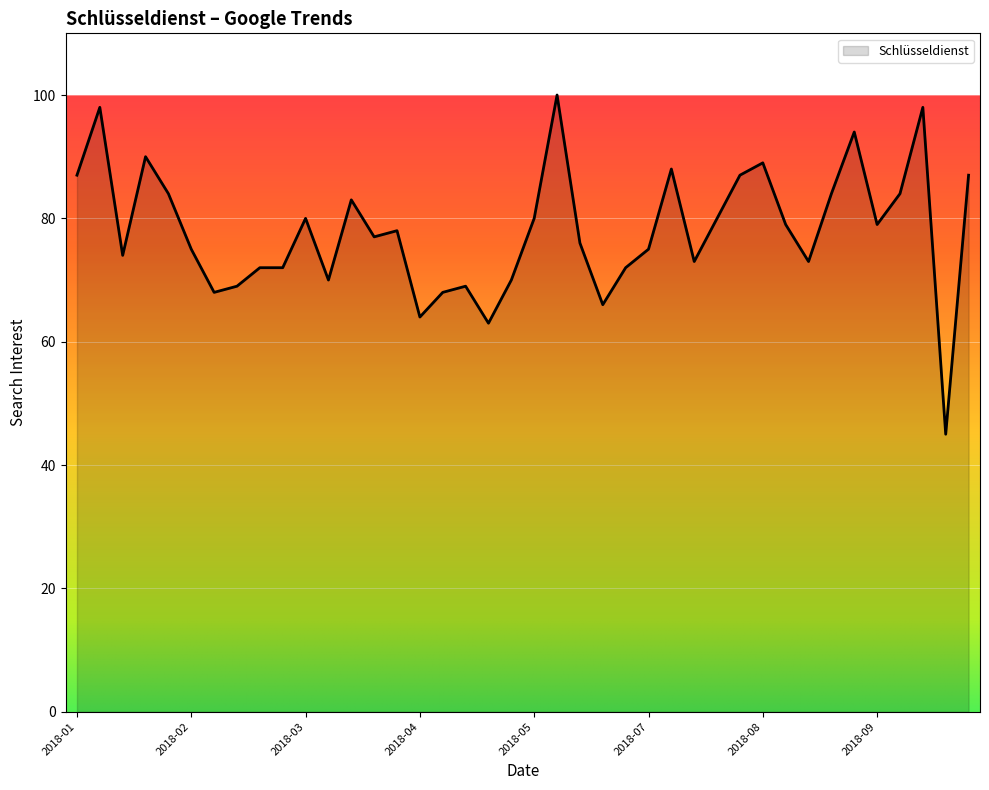

What is the greatest value displayed?

100